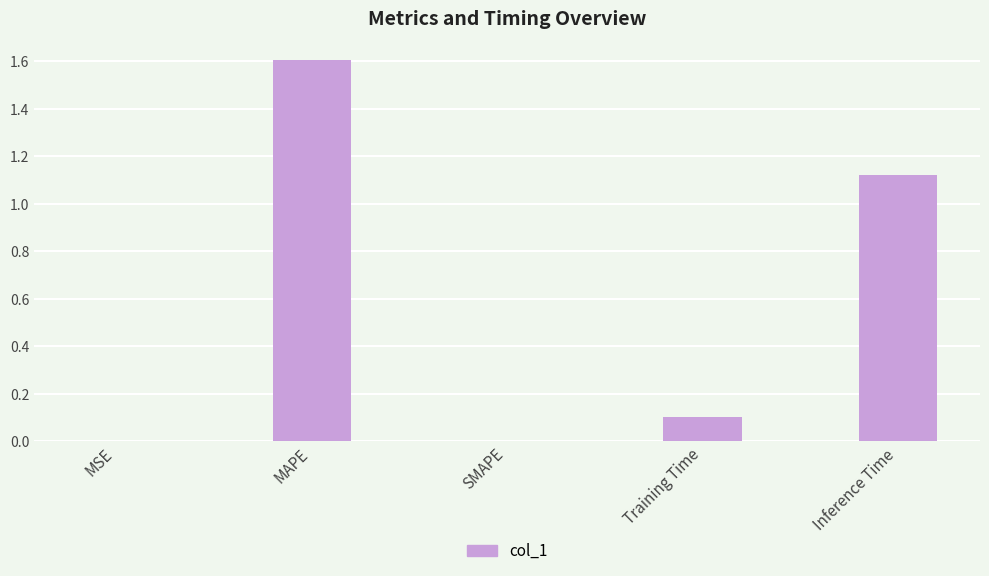

True or false: the data shows 0.7 at SMAPE.

False